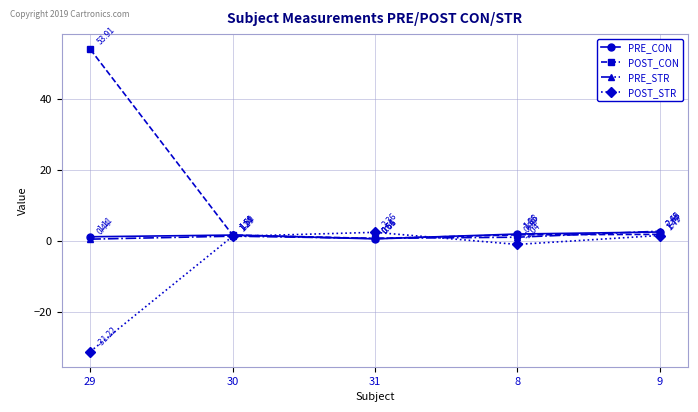

After their last crossing, which series has the higher values: POST_CON or POST_STR?

POST_CON